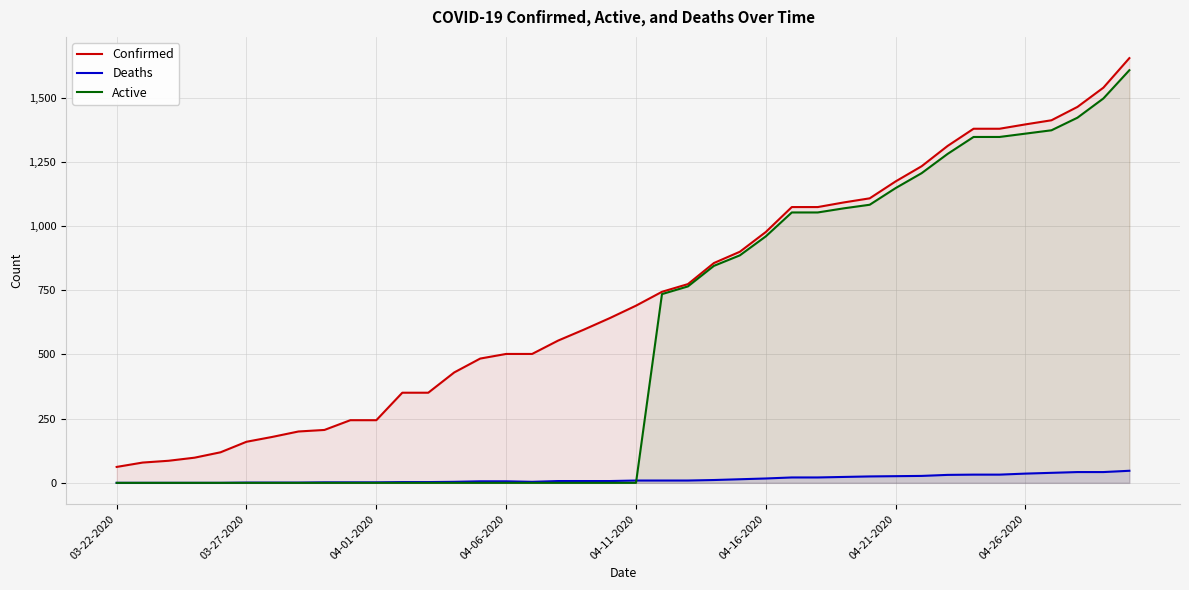

The value of Confirmed at 04-11-2020 is 397. True or false?

False